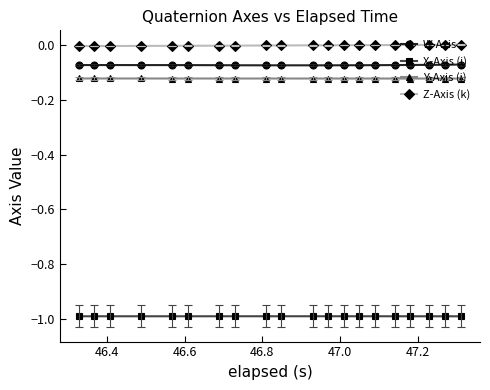

True or false: Y-Axis (j) and Z-Axis (k) intersect in this chart.

False